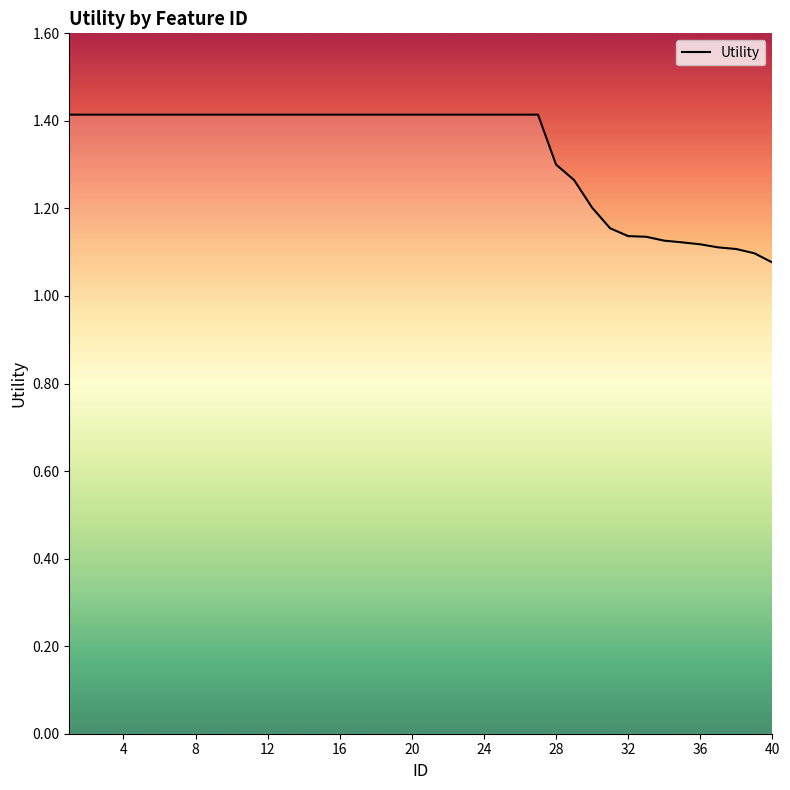

How many lines are shown in the chart?

1